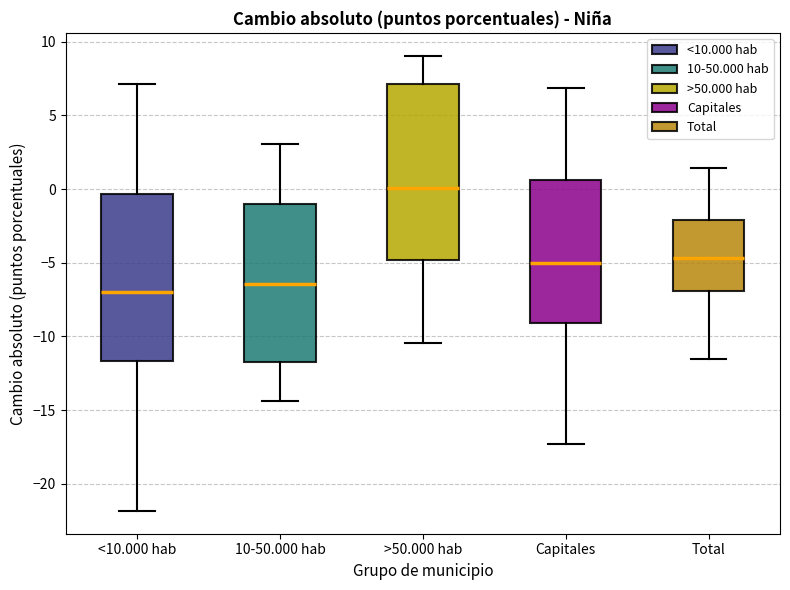

Comparing the boxes themselves (not the whiskers), which one is the tallest?

>50.000 hab